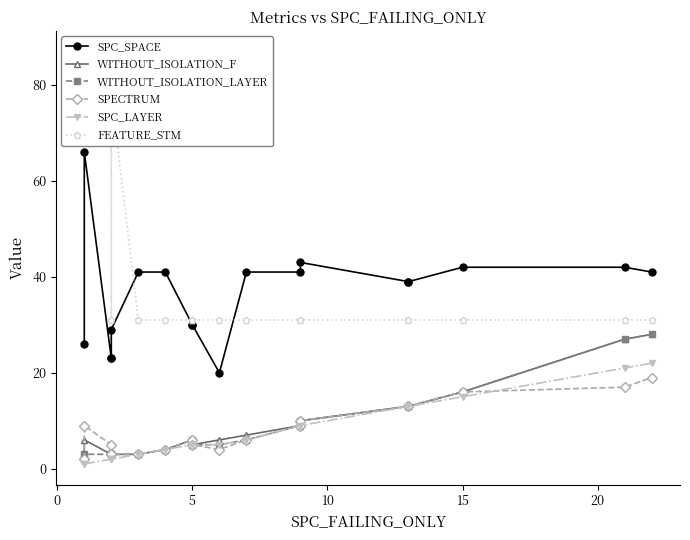

How many lines are shown in the chart?

6